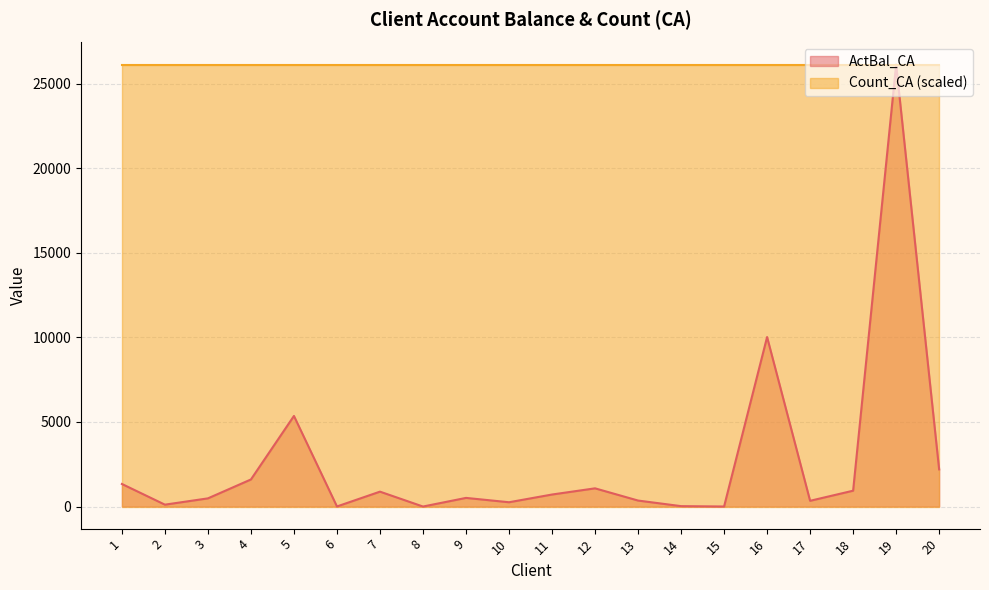

Reading left to right, list all the values displayed in this chart.

1333.8	110.8	482.7	1599.8	5353.5	4.3	879.7	0.0	510.2	253.5	709.9	1075.5	353.8	23.3	1.5	10015.9	338.8	936.0	26118.1	2194.5